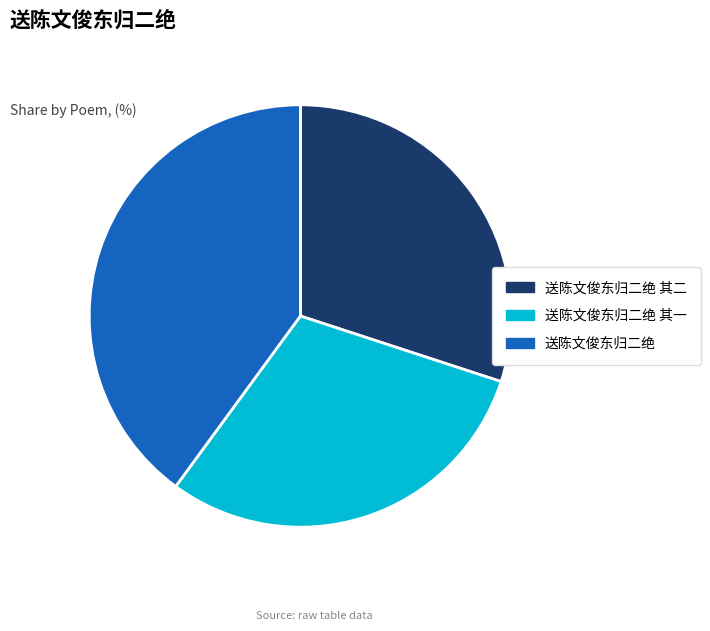

Is it true that 送陈文俊东归二绝 is 40% of the pie?

True